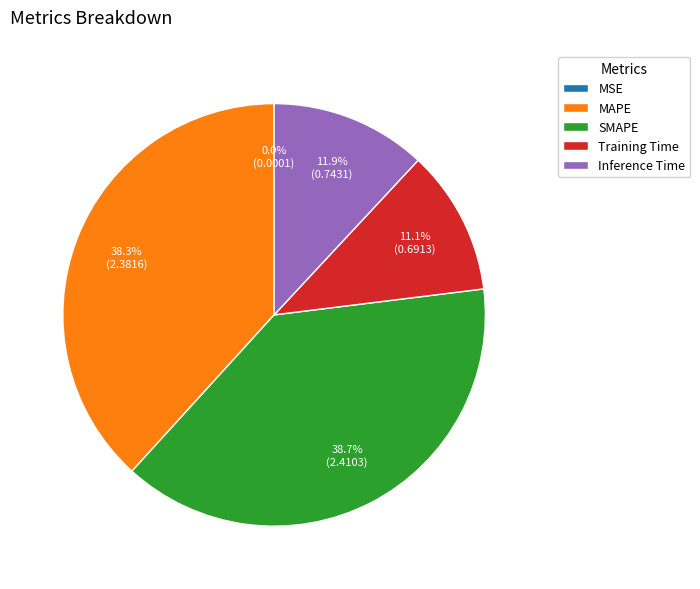

Does Inference Time represent more than half of the total?

No